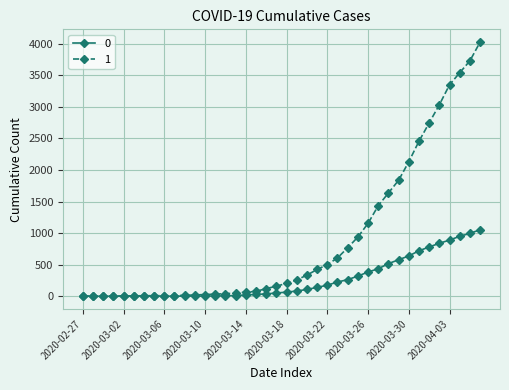

What is the average value of the 1 series?

895